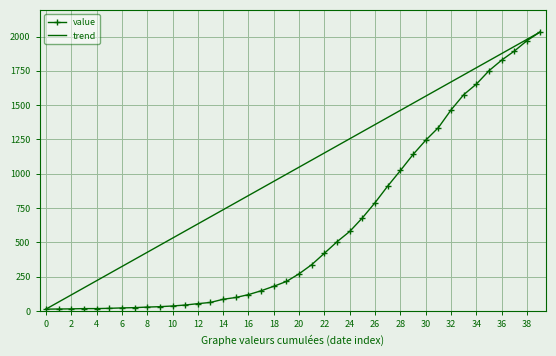

What is the difference between the values at 2020-03-07 and 2020-04-04?

1864